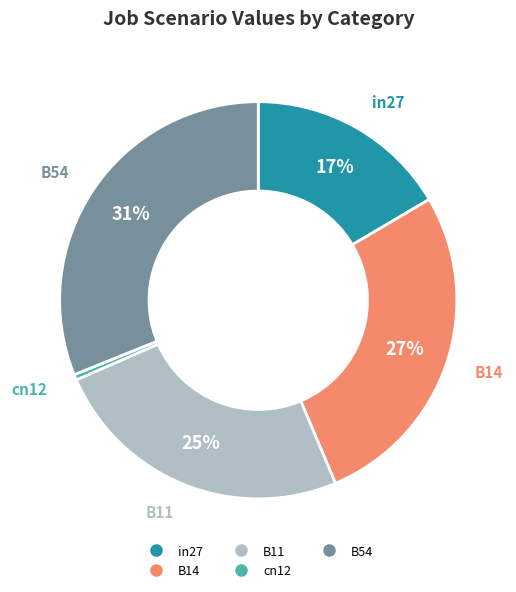

What percentage is the B14 slice, to the nearest percent?

27%